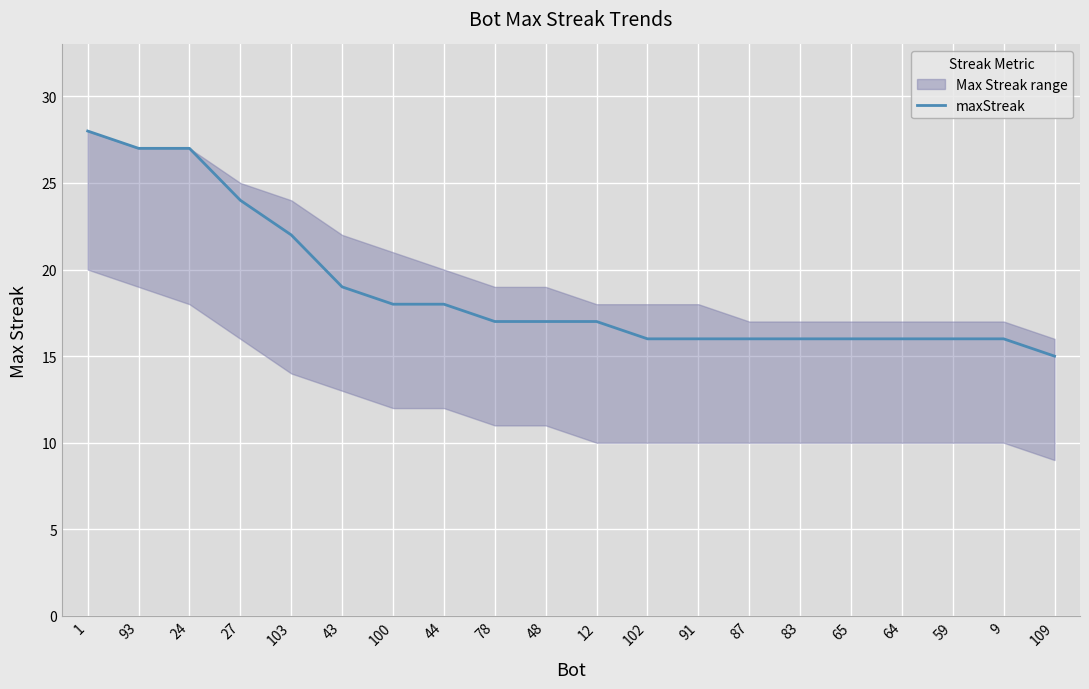

How many data points are less than 17?

9